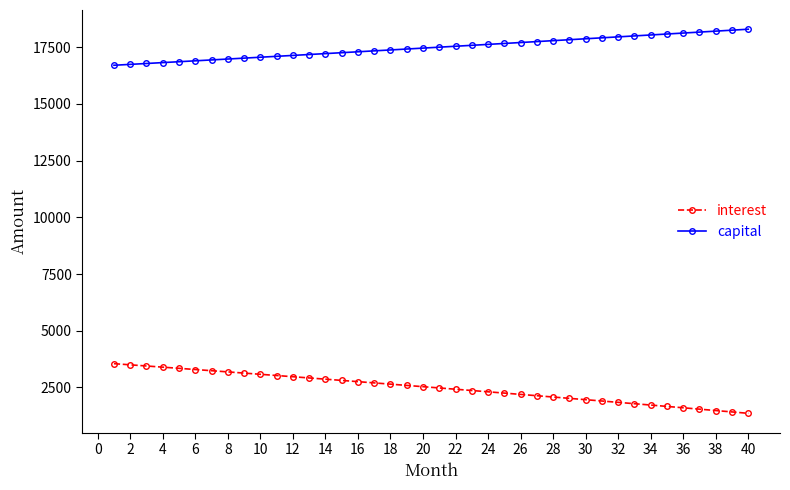

What is the smallest value displayed?

1360.7